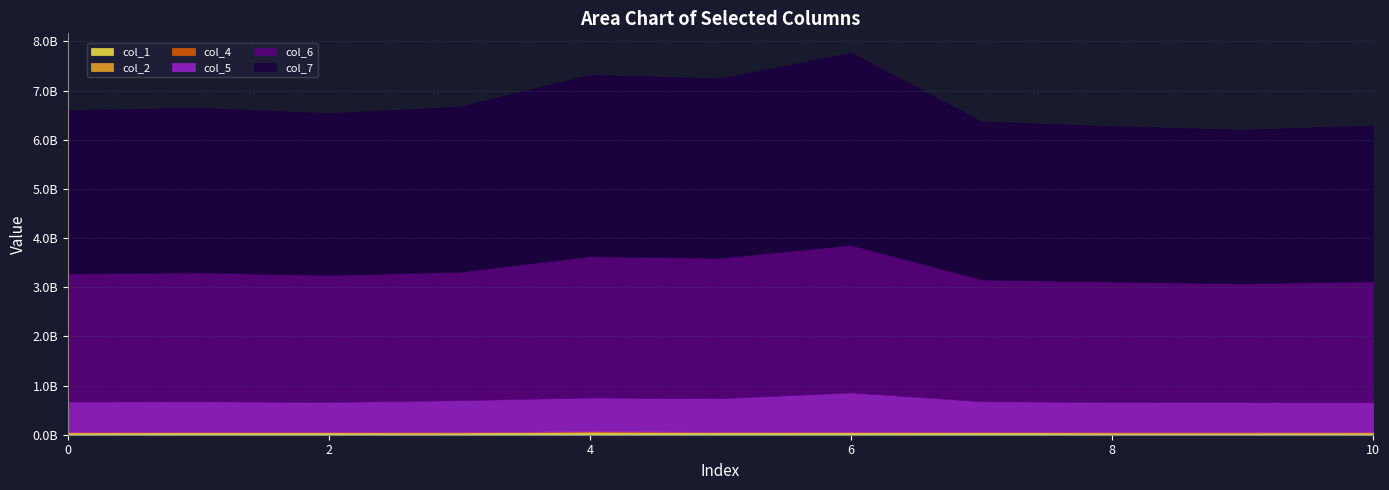

Reading left to right, extract all data points from this chart.

col_1: 0=49622584	1=51577958	2=50386542	3=48333958	4=65313875	5=55649625	6=54950209	7=53811541	8=48171541	9=48260458	10=49128084
col_2: 0=0	1=0	2=0	3=0	4=0	5=0	6=0	7=0	8=0	9=0	10=0
col_4: 0=1204708	1=1237500	2=2209958	3=1523958	4=1246709	5=1473791	6=2835333	7=1116083	8=1182042	9=1248334	10=1172583
col_5: 0=622369208	1=626012750	2=613065125	3=652037375	4=690107417	5=684491250	6=801858666	7=625613375	8=615513375	9=613118083	10=610335708
col_6: 0=2605761666	1=2623620708	2=2582945000	3=2613664209	4=2873370375	5=2857344166	6=3000940875	7=2477676834	8=2451093292	9=2416297458	10=2462013625
col_7: 0=3325385917	1=3349100250	2=3294090959	3=3359184458	4=3691564125	5=3650303250	6=3914664708	7=3217774666	8=3161222208	9=3126660250	10=3168171583